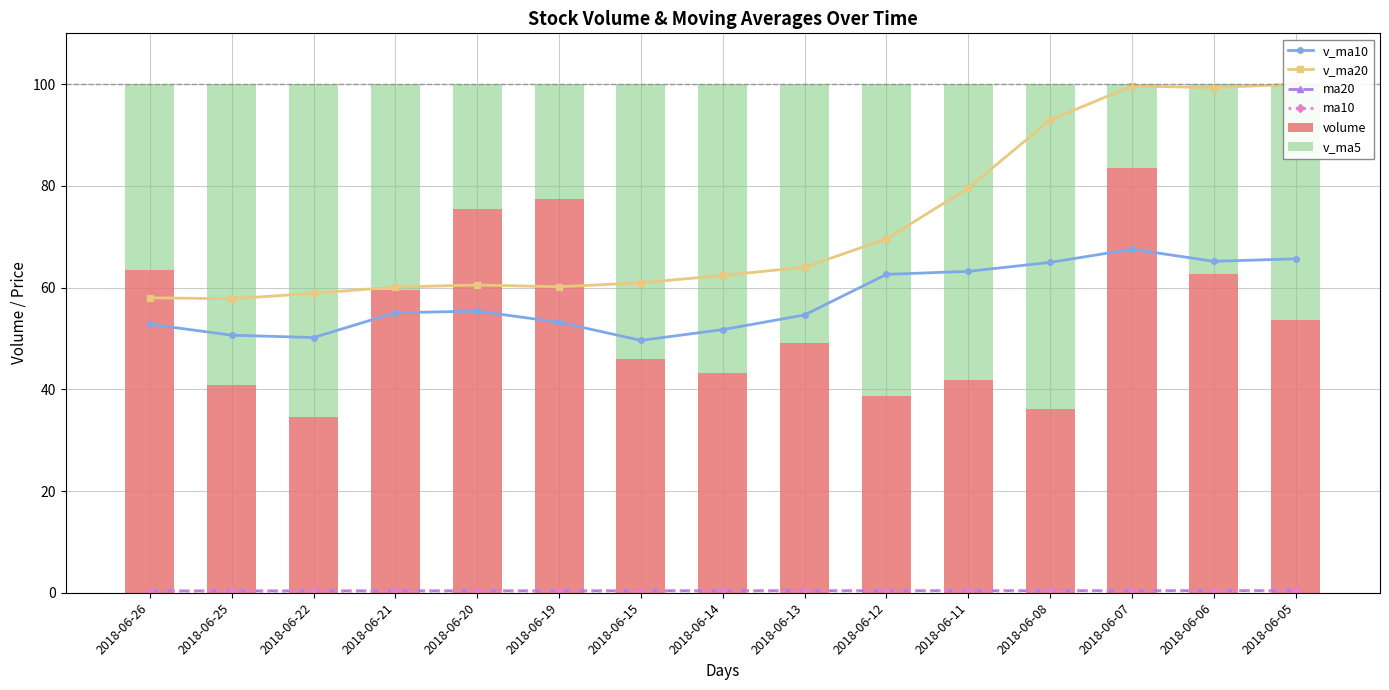

Between 2018-06-25 and 2018-06-21, which series saw the biggest shift?

volume